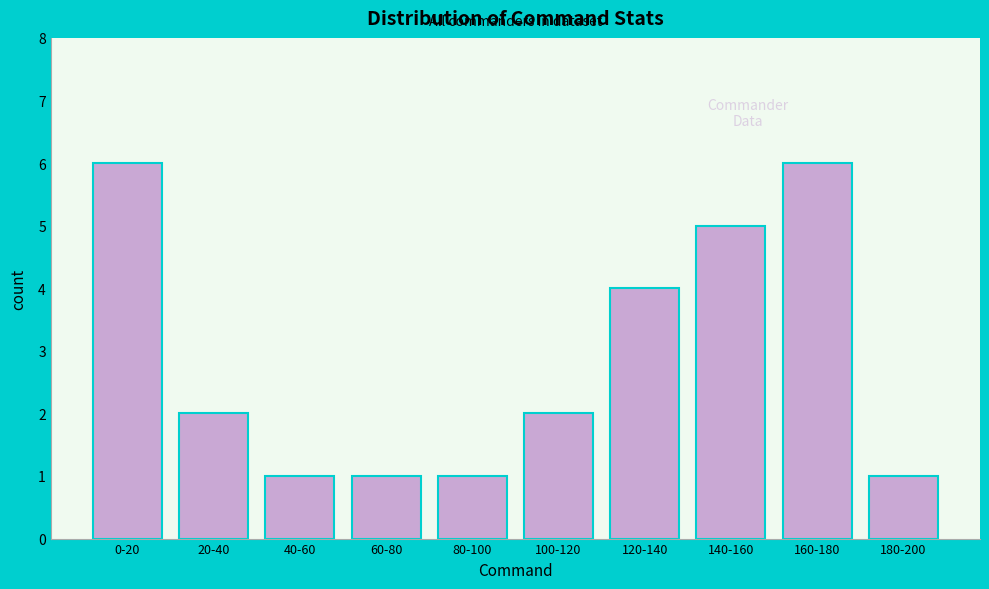

Reading left to right, what are all the values shown in this chart?

6	2	1	1	1	2	4	5	6	1